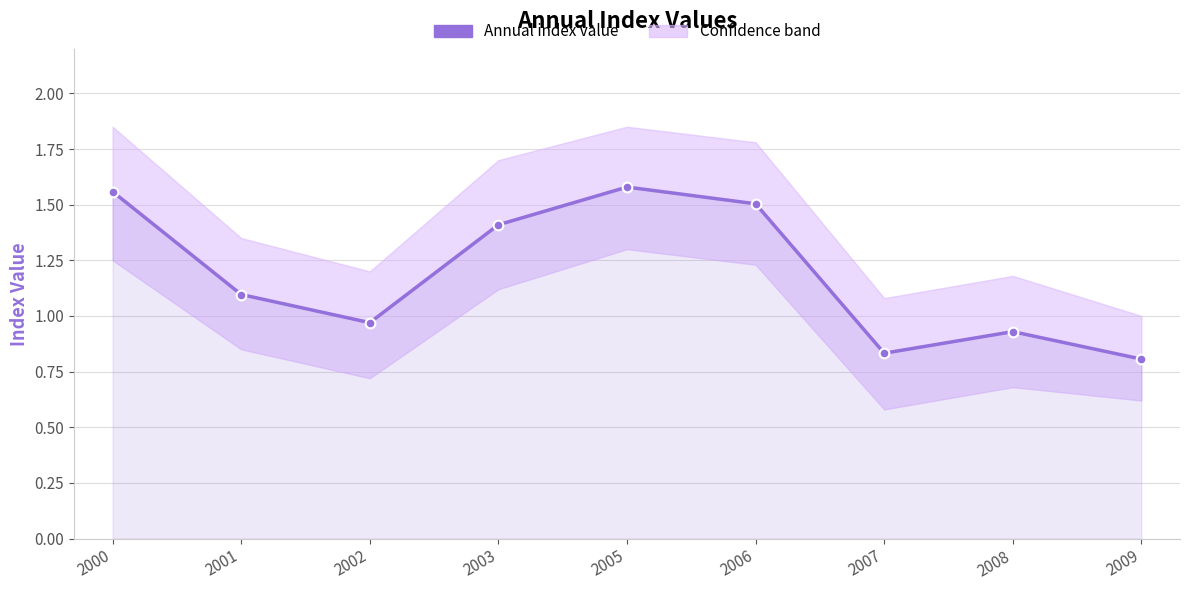

What is the value of the 4th point from the left?

1.4